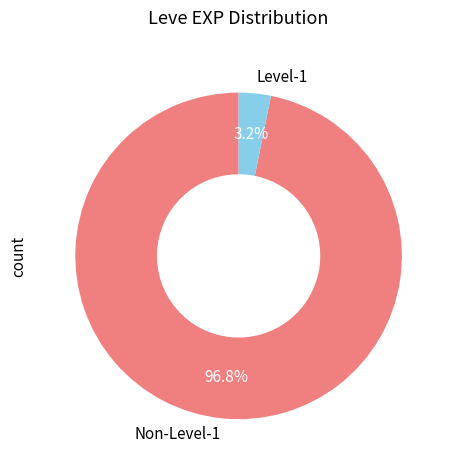

Rank the categories by value from lowest to highest.

Level-1, Non-Level-1